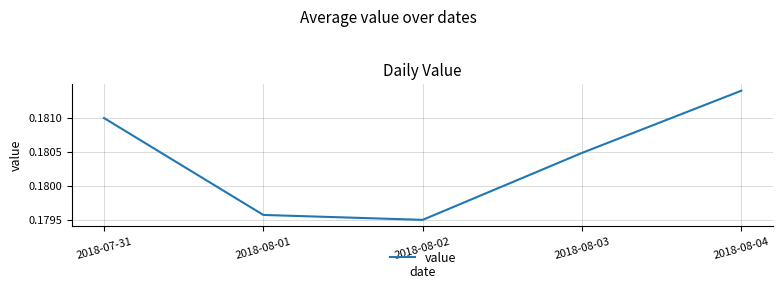

Rank the categories by value from lowest to highest.

2018-08-02, 2018-08-01, 2018-08-03, 2018-07-31, 2018-08-04